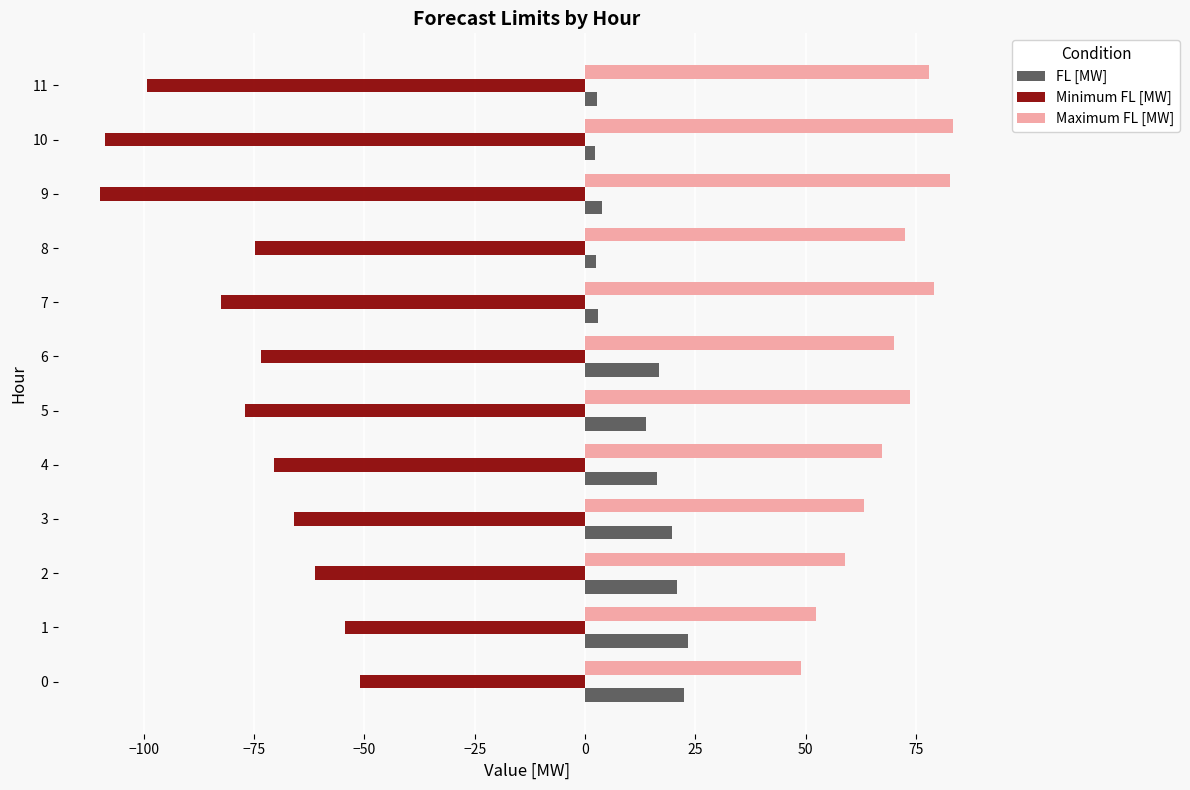

What is the sum of all Maximum FL [MW] values?

830.2